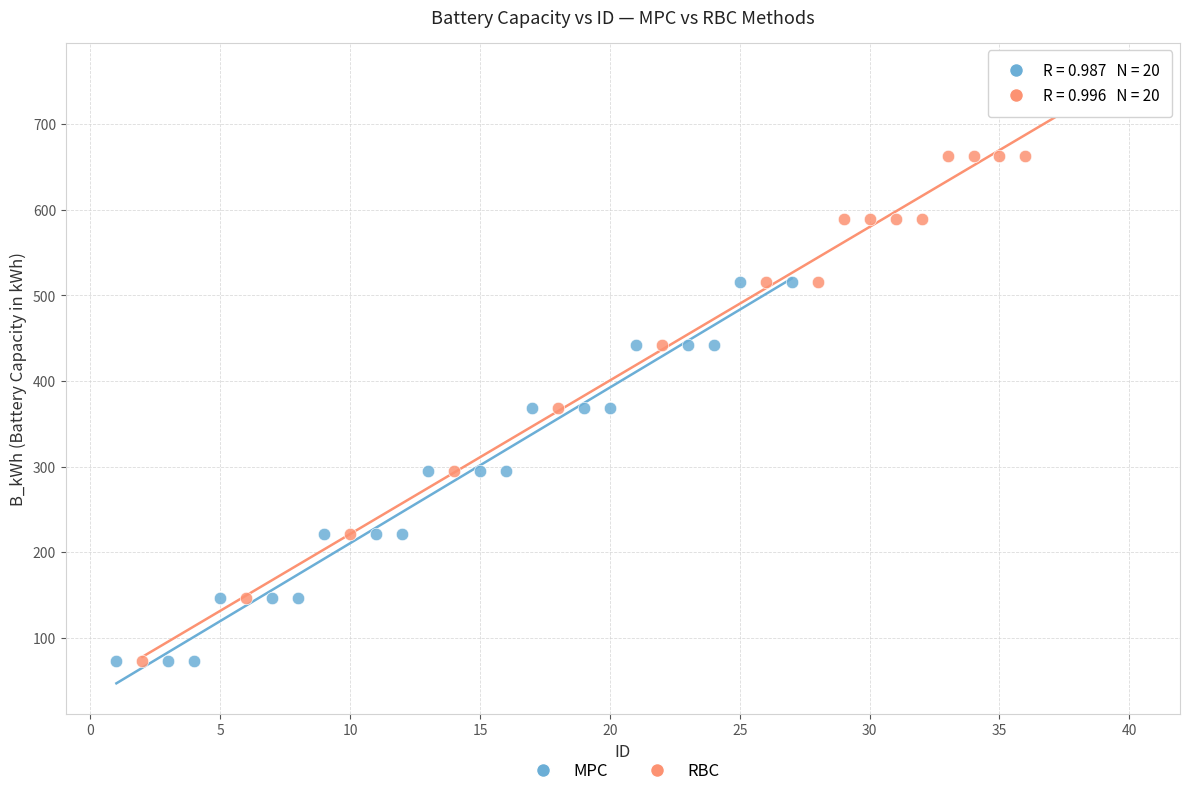

Which series reaches the maximum Y coordinate?

RBC